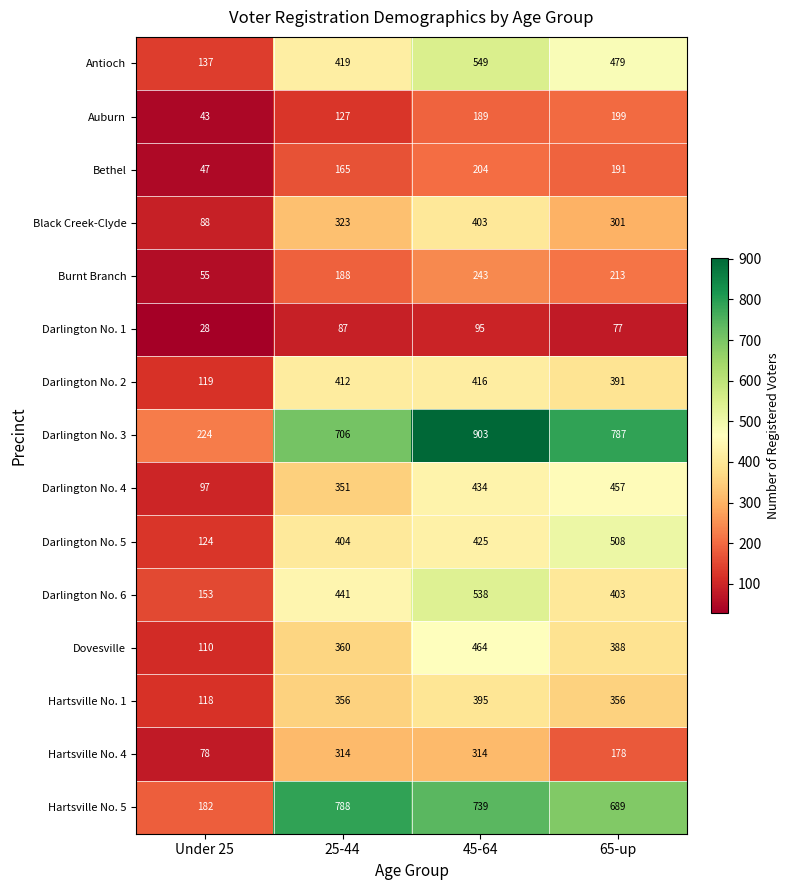

Which series has the widest spread of values?

Darlington No. 3